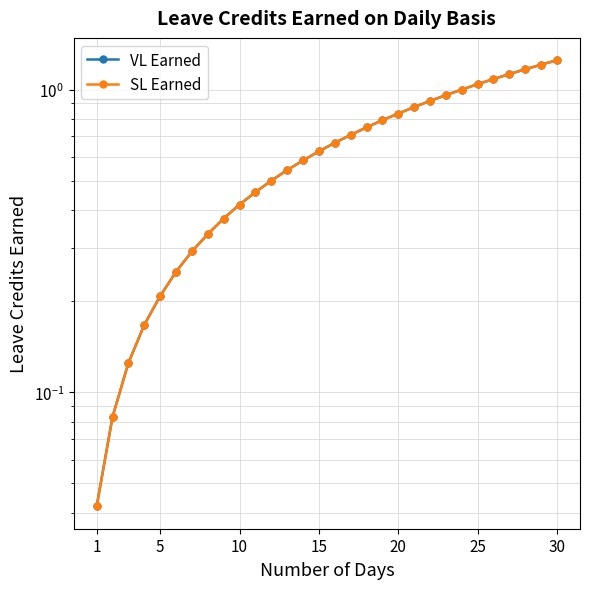

Rank the series at 25 from lowest to highest value.

VL Earned, SL Earned